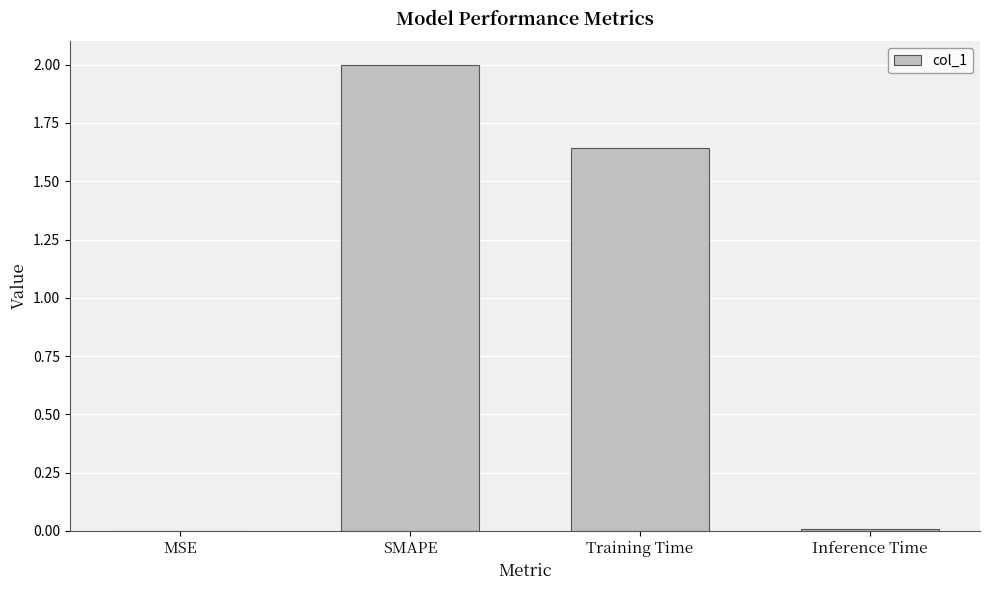

What is the greatest value displayed?

2.0